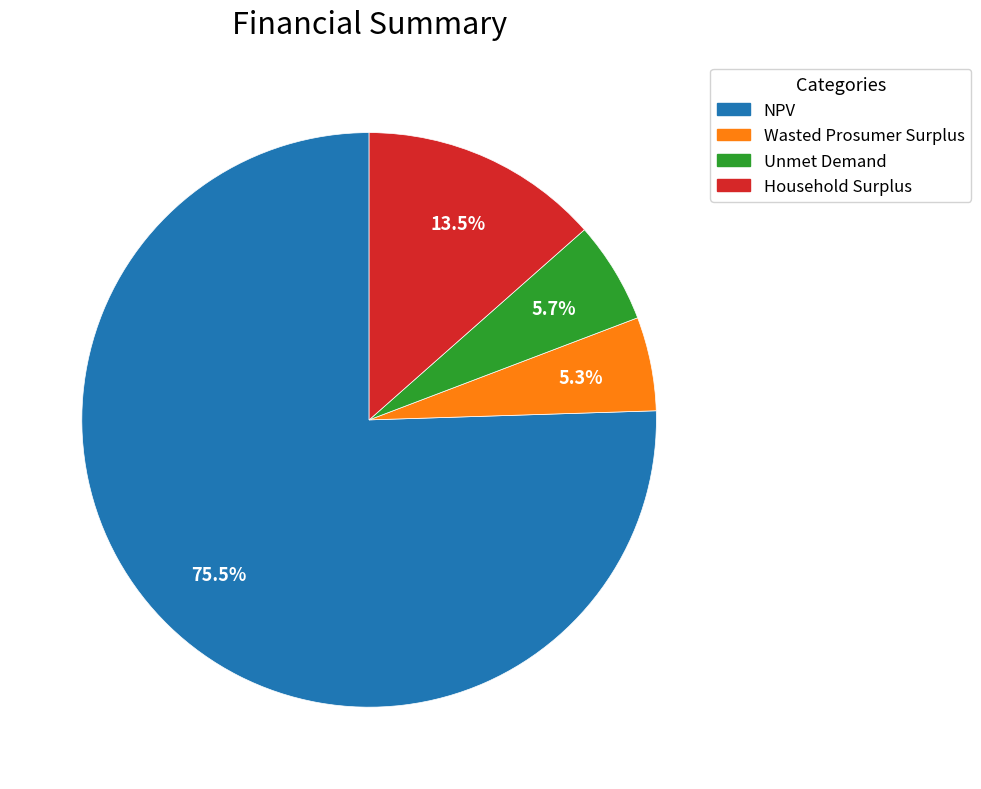

What portion of the pie excludes Unmet Demand?

94.3%